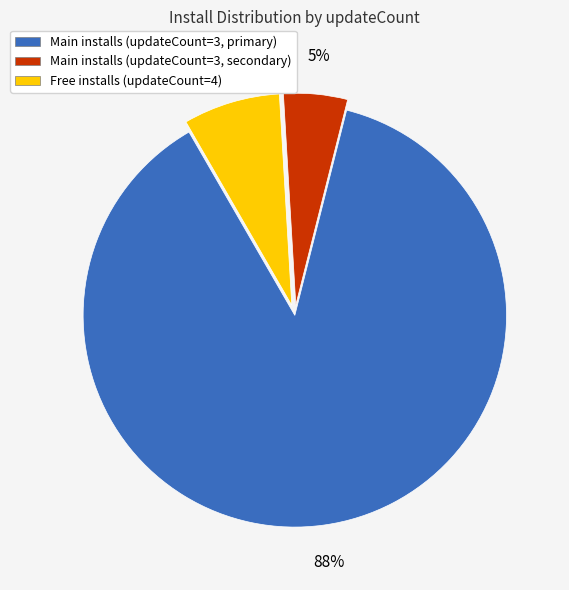

What is the majority slice?

Main installs (updateCount=3, primary)